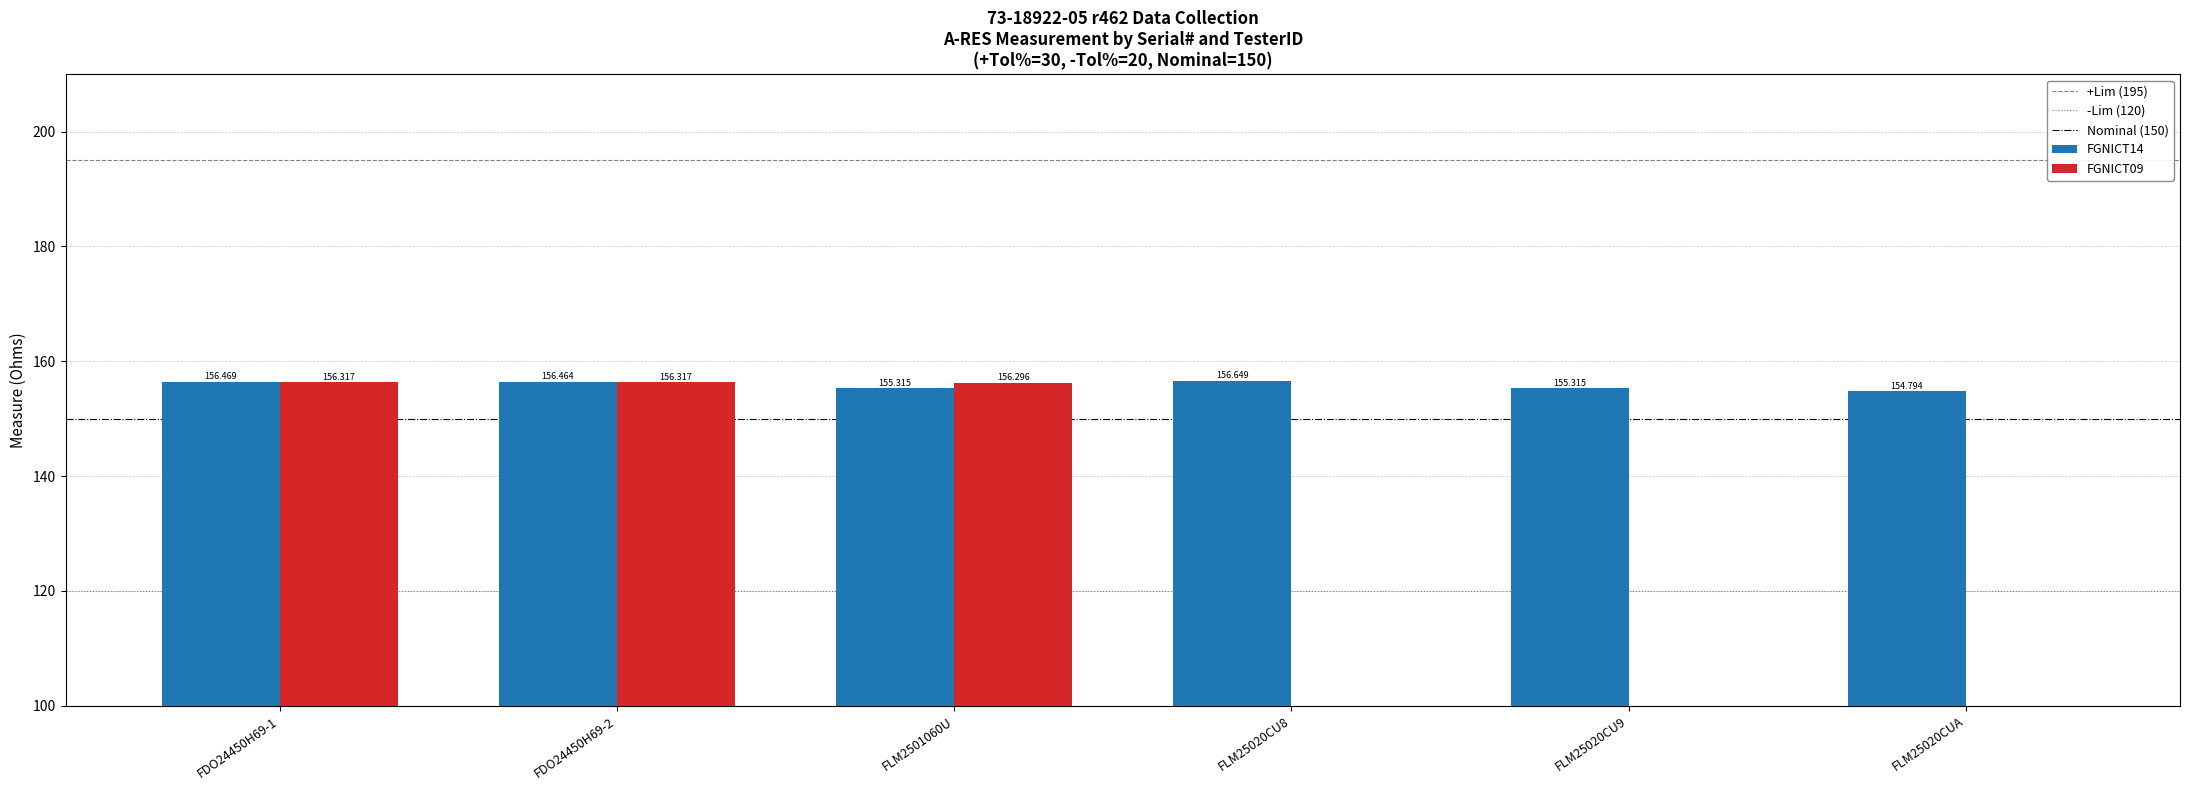

Reading left to right, transcribe all the data shown in this chart.

FGNICT14: FDO24450H69-1=156.5	FDO24450H69-2=156.5	FLM2501060U=155.3	FLM25020CU8=156.6	FLM25020CU9=155.3	FLM25020CUA=154.8
FGNICT09: FDO24450H69-1=156.3	FDO24450H69-2=156.3	FLM2501060U=156.3	FLM25020CU8=0.0	FLM25020CU9=0.0	FLM25020CUA=0.0